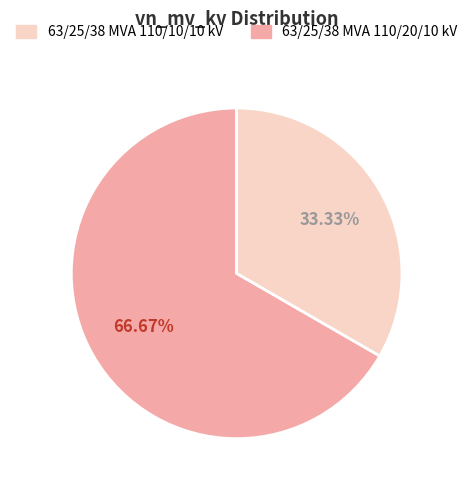

Does any single category account for the majority?

Yes